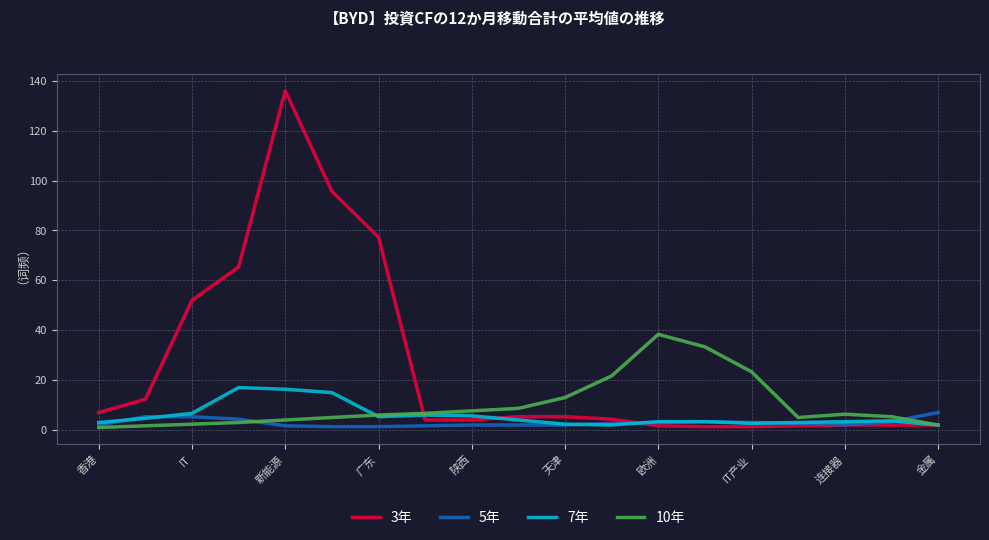

True or false: 5年 and 3年 cross at least once.

True